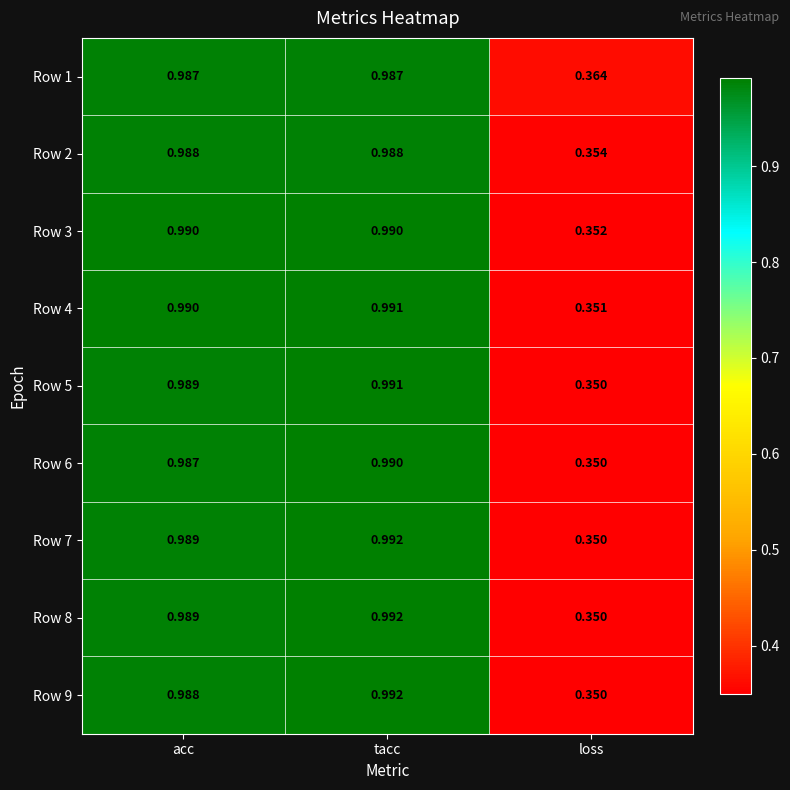

At which label is Row 4 closest to 0?

loss